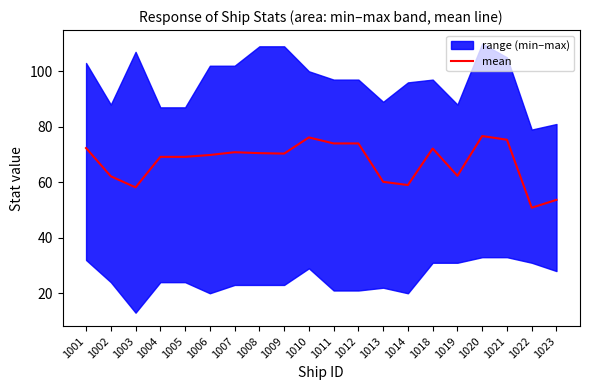

Where does the data first go above 70?

1001